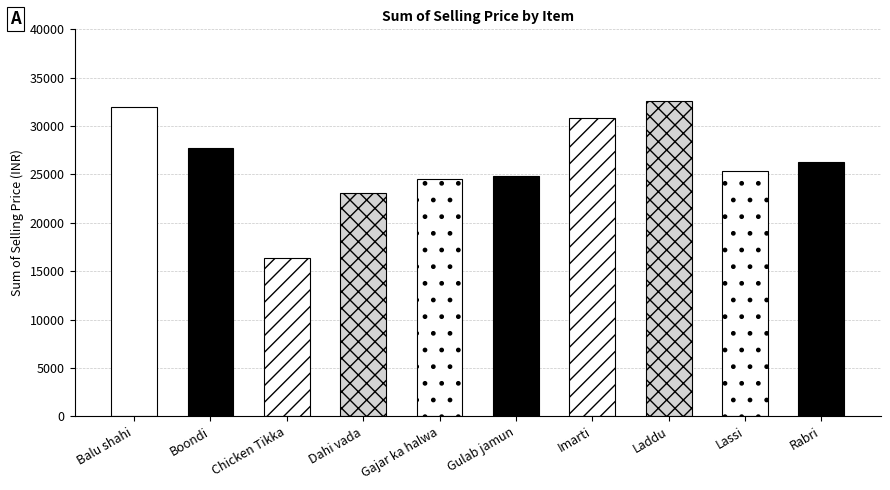

How many bars are there in total?

10